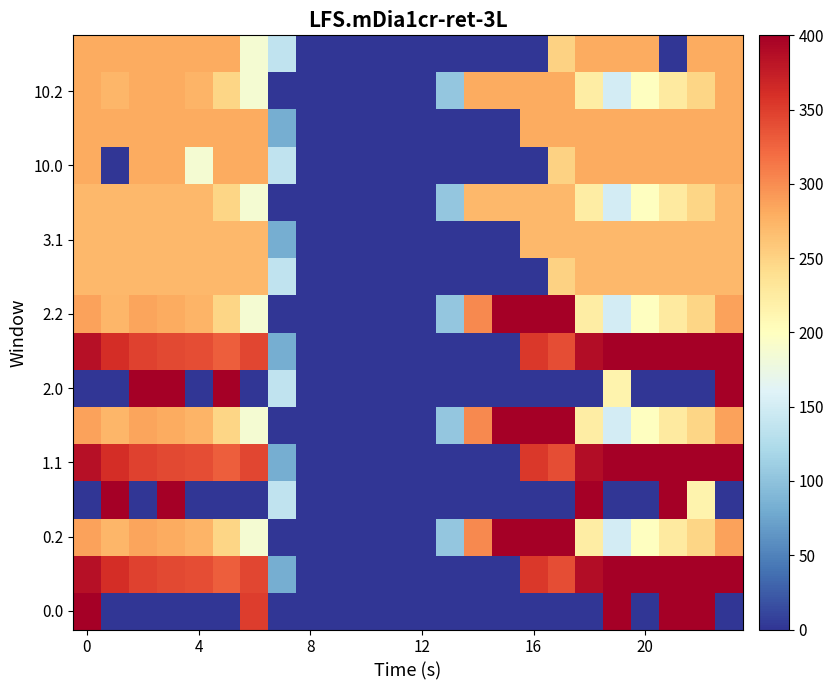

What is the maximum value shown in the chart?

400.0